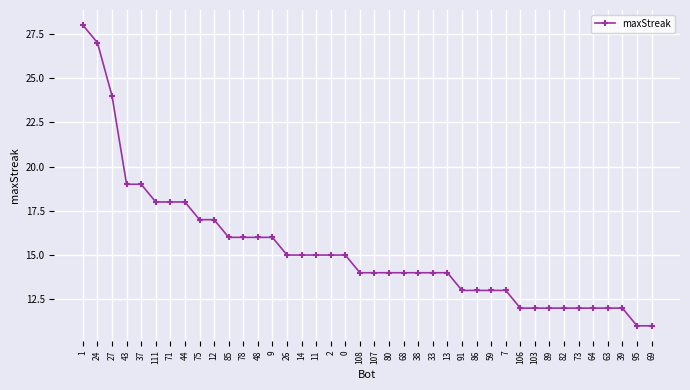

How many lines are shown in the chart?

1